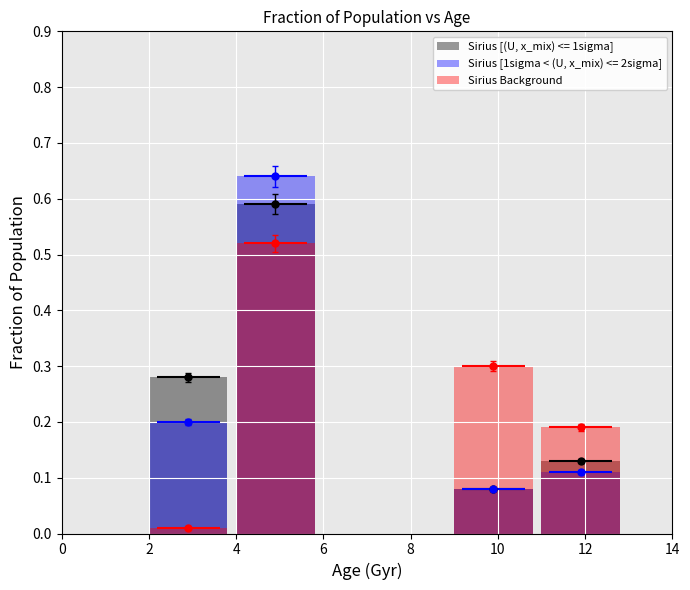

The chart shows a value of 0.2 at 2. True or false?

False